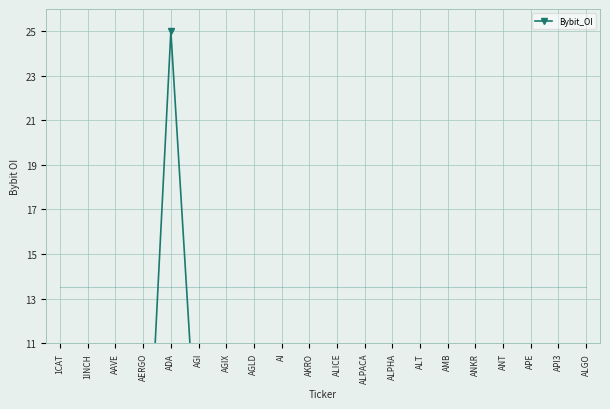

True or false: there are more than 1 points higher than both neighbors.

True